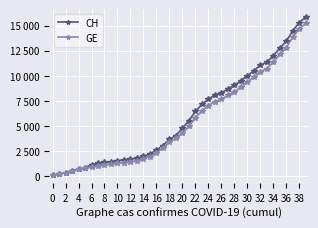

True or false: GE and CH intersect in this chart.

False